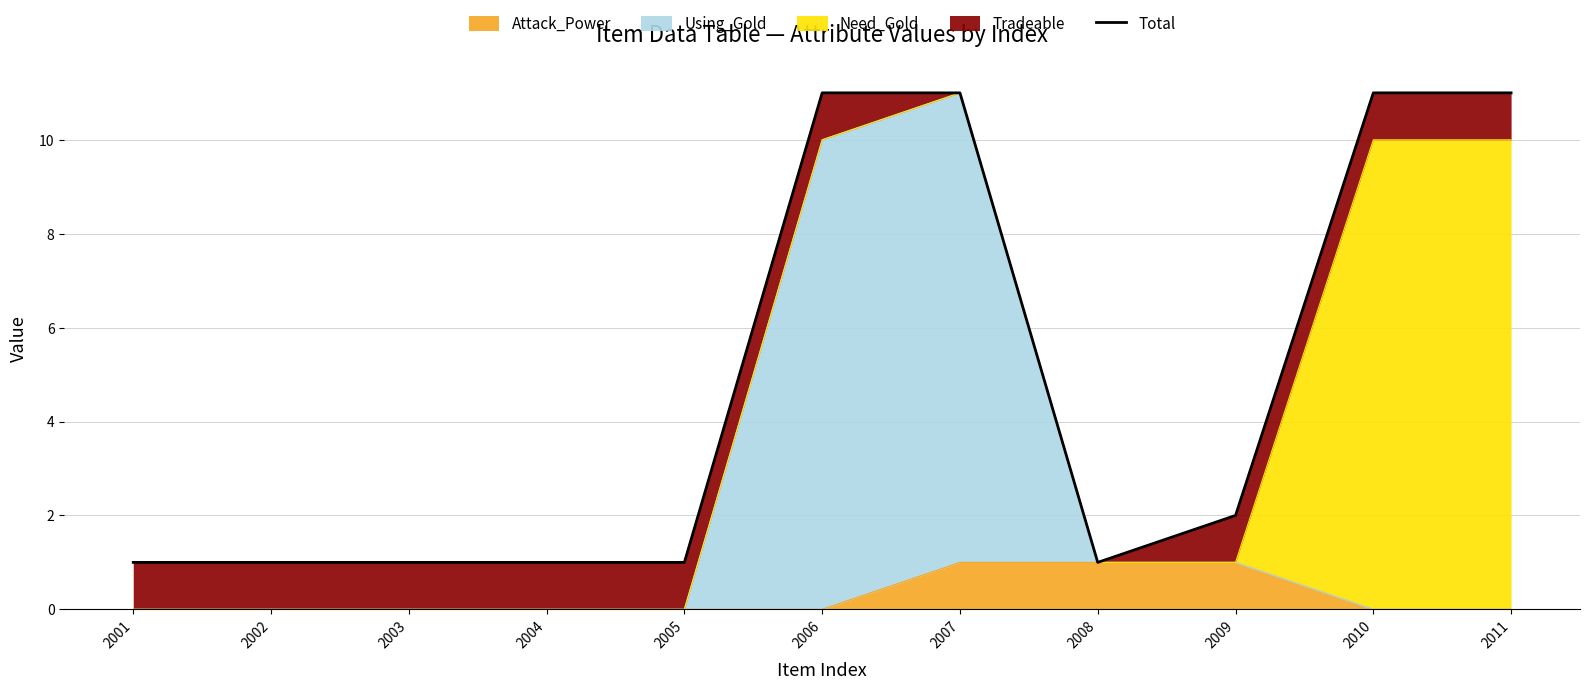

Rank the categories by value from lowest to highest.

2001, 2002, 2003, 2004, 2005, 2008, 2009, 2006, 2007, 2010, 2011